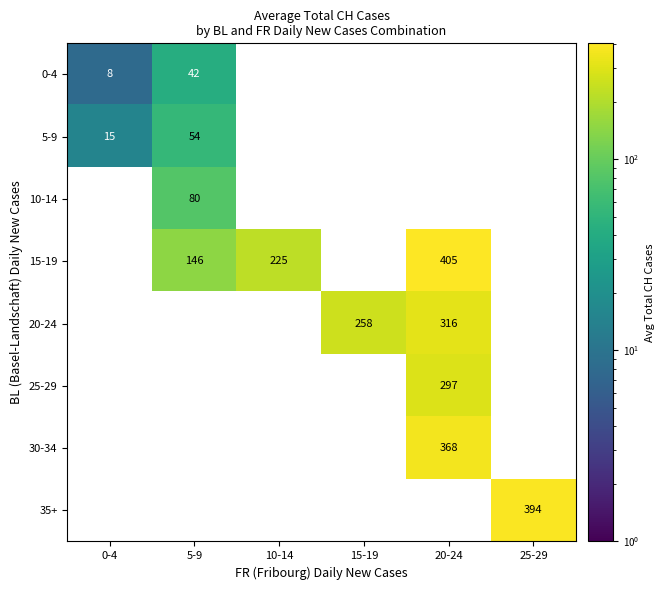

Which series has the largest total across all categories?

15-19